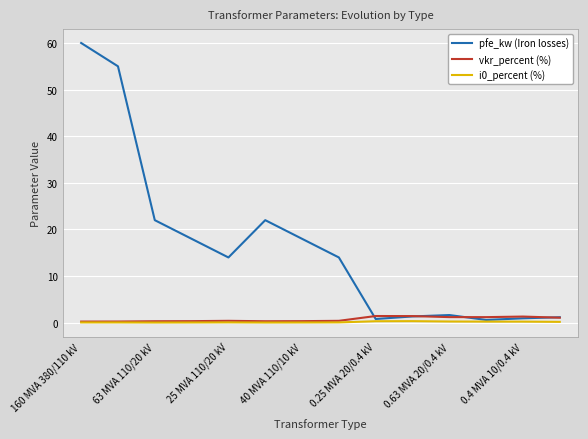

Which series has the largest range (max minus min)?

pfe_kw (Iron losses)